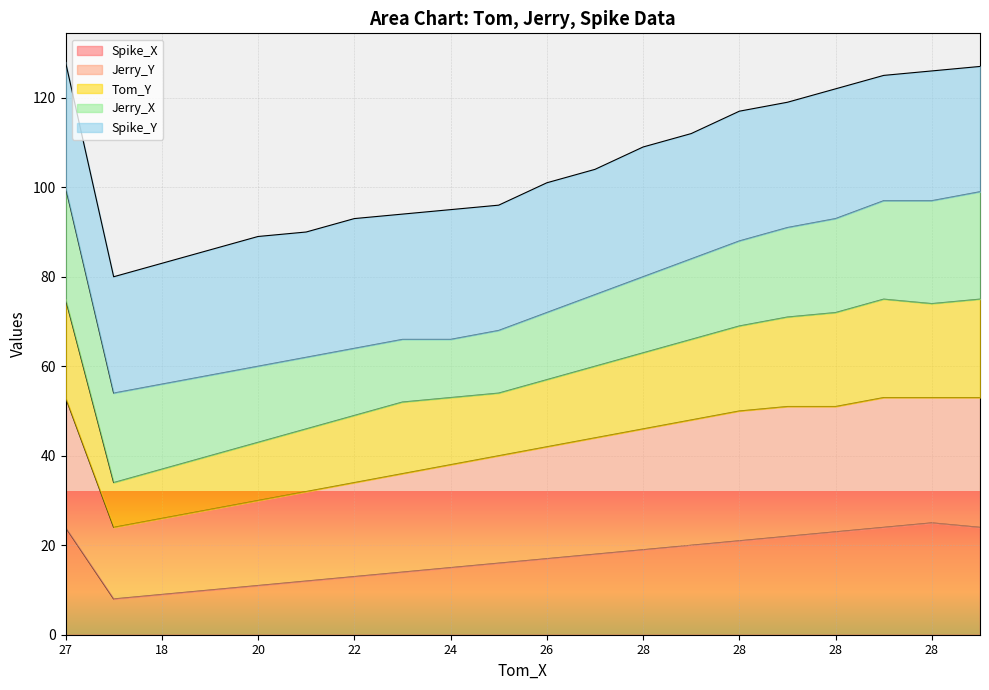

True or false: Jerry_Y and Tom_Y intersect in this chart.

False